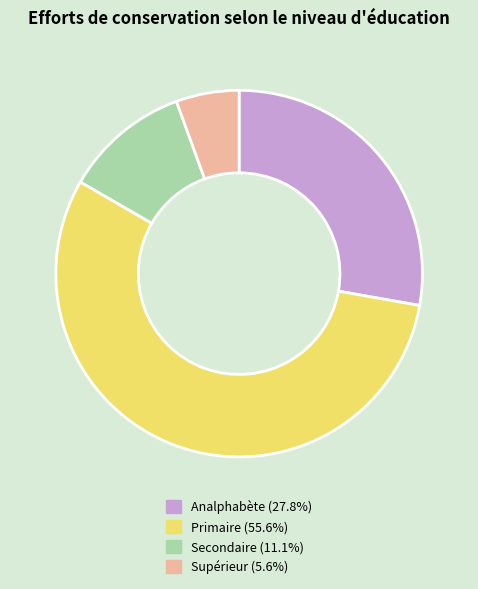

Is the sum of Supérieur and Analphabète greater than half?

No